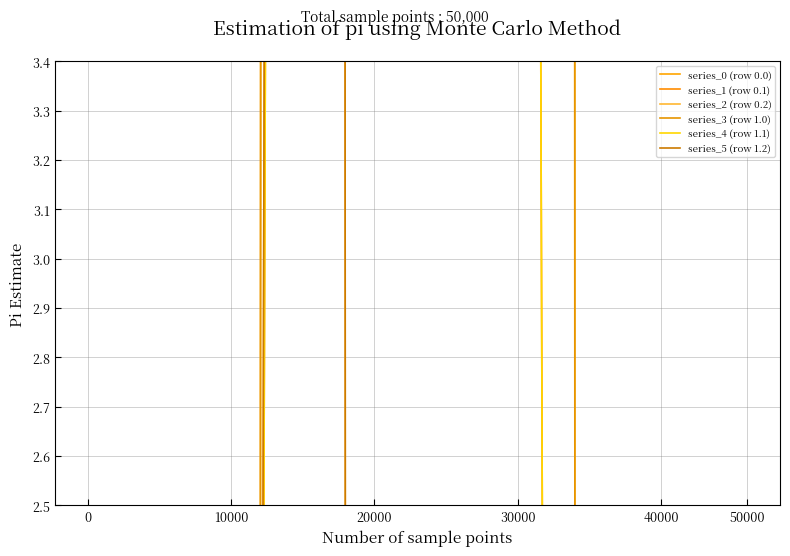

Does the chart have visible grid lines?

Yes